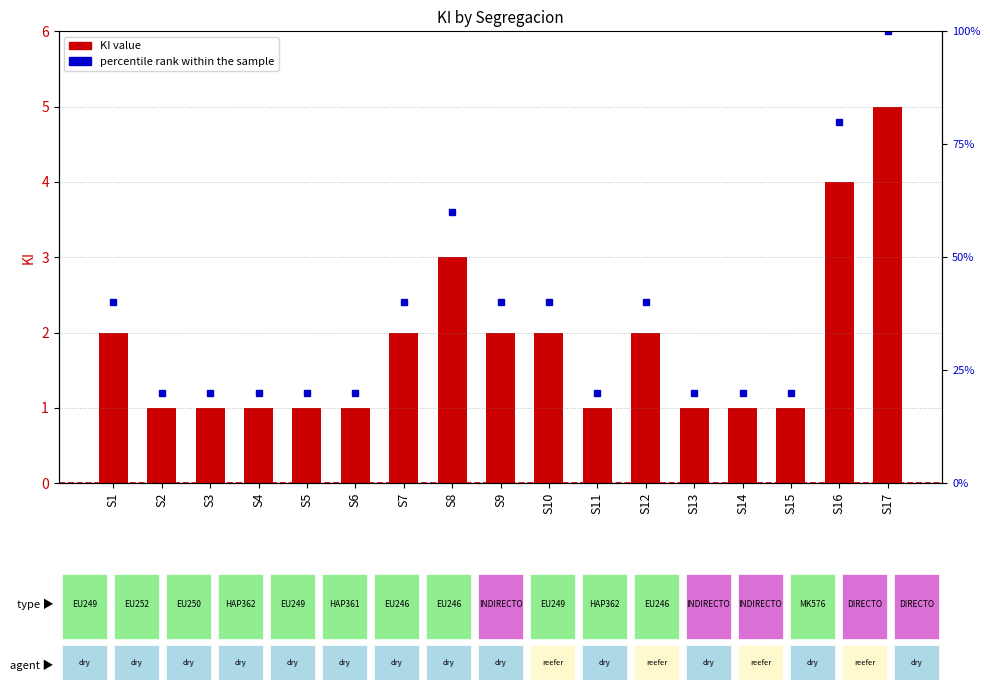

Reading left to right, extract all data points from this chart.

KI: 2.0	1.0	1.0	1.0	1.0	1.0	2.0	3.0	2.0	2.0	1.0	2.0	1.0	1.0	1.0	4.0	5.0
percentile rank within the sample: 2.4	1.2	1.2	1.2	1.2	1.2	2.4	3.6	2.4	2.4	1.2	2.4	1.2	1.2	1.2	4.8	6.0